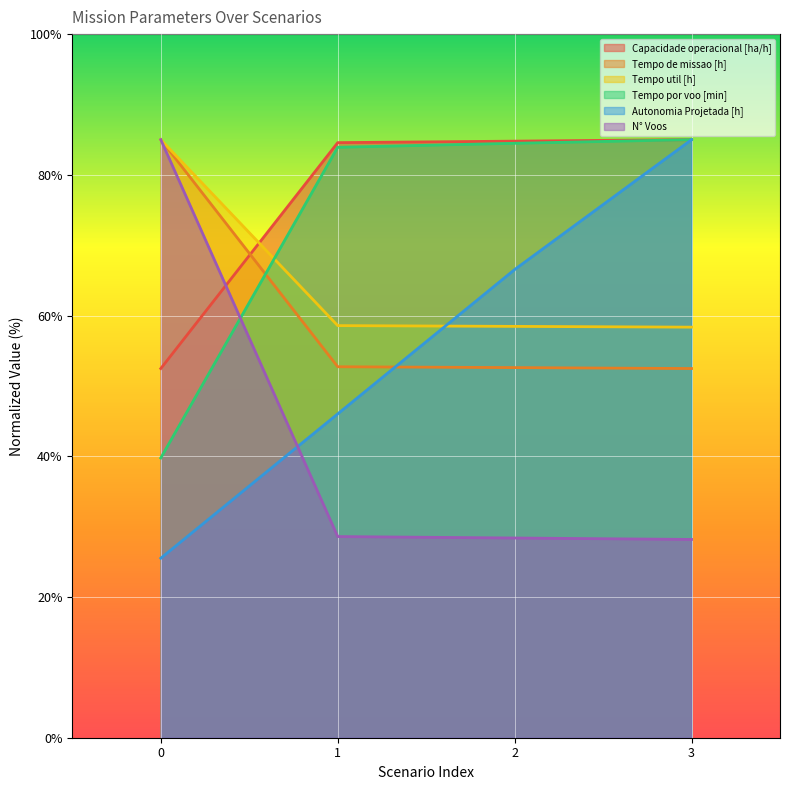

At how many categories does at least one series exceed 67?

4